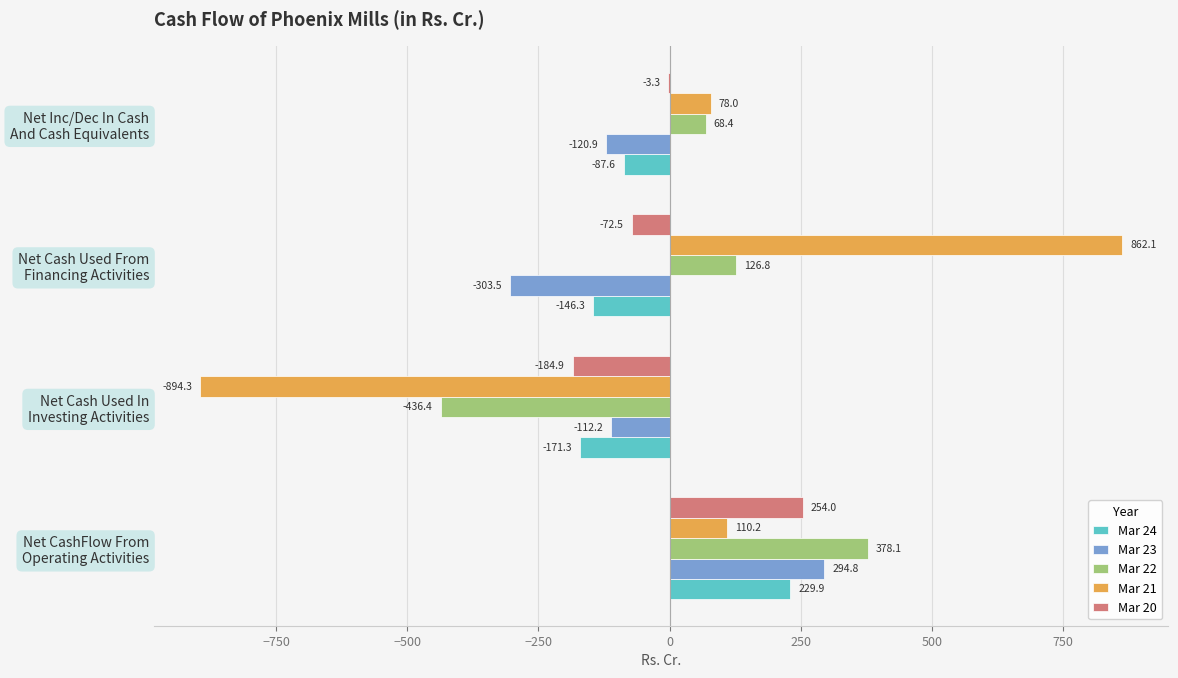

What is the average value of the Mar 22 series?

34.2